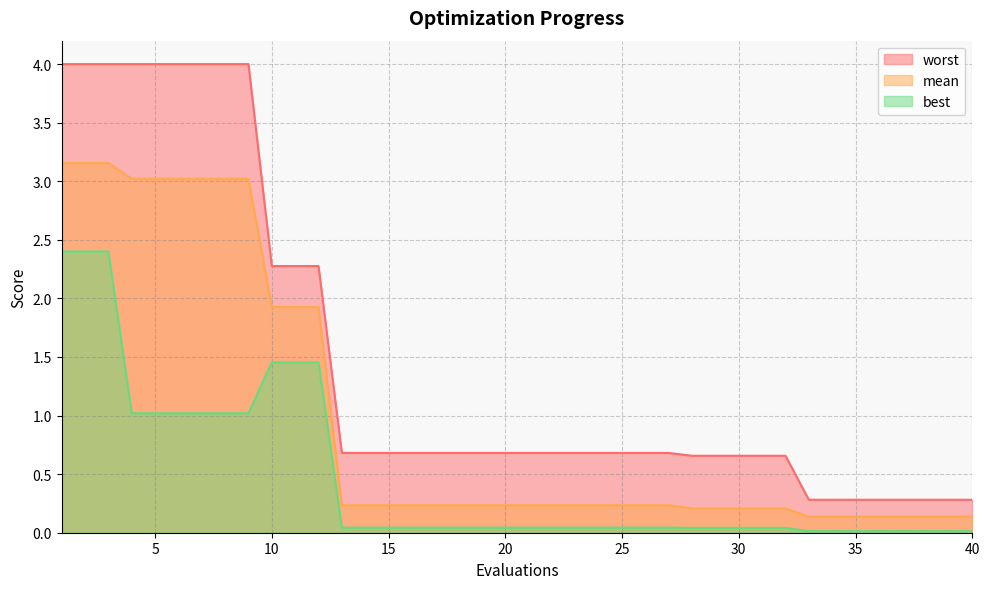

What is the value of the mean point at the 2nd from the left?

3.2